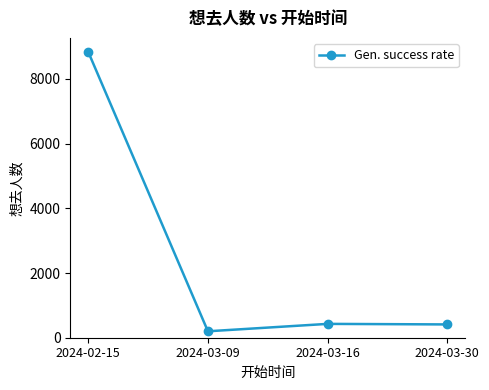

Which category has the highest value across all series?

2024-02-15